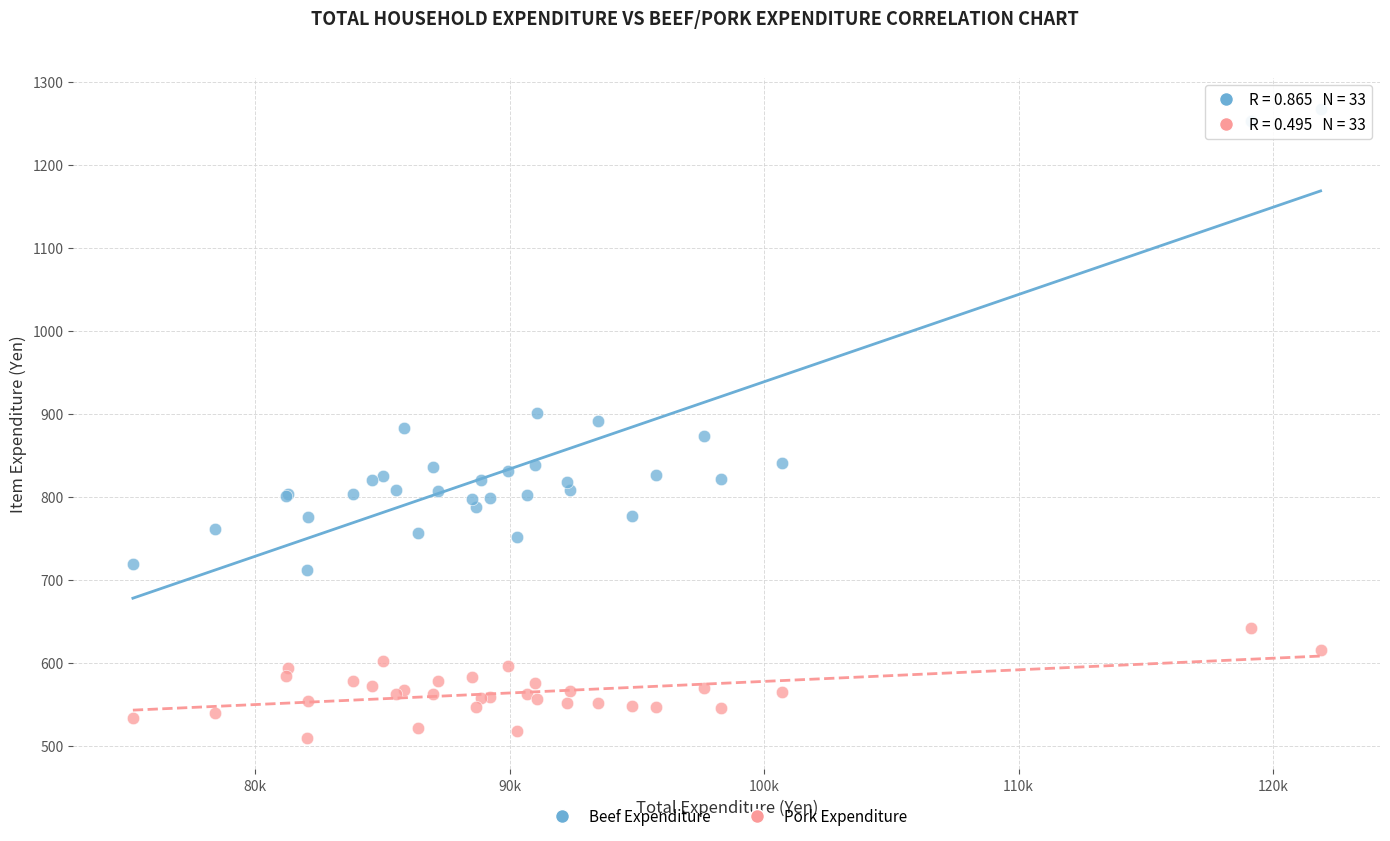

Which series contains the lowest Y value?

Pork Expenditure